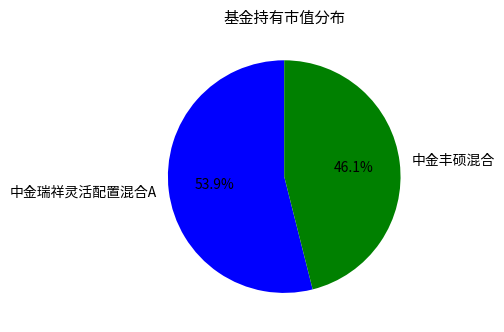

Is the sum of 中金瑞祥灵活配置混合A and 中金丰硕混合 greater than half?

Yes